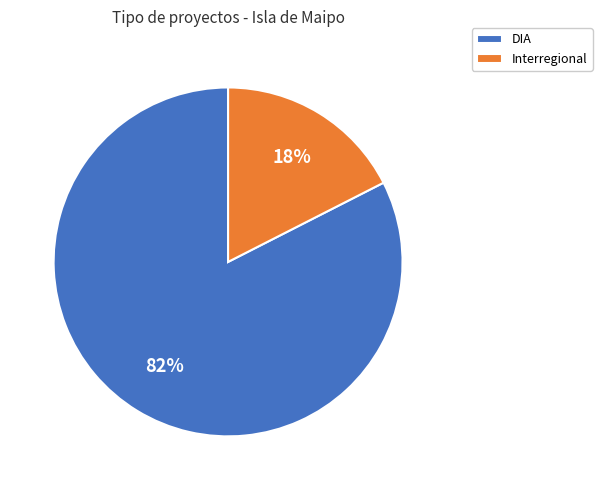

Which category has the smallest portion of the pie?

Interregional